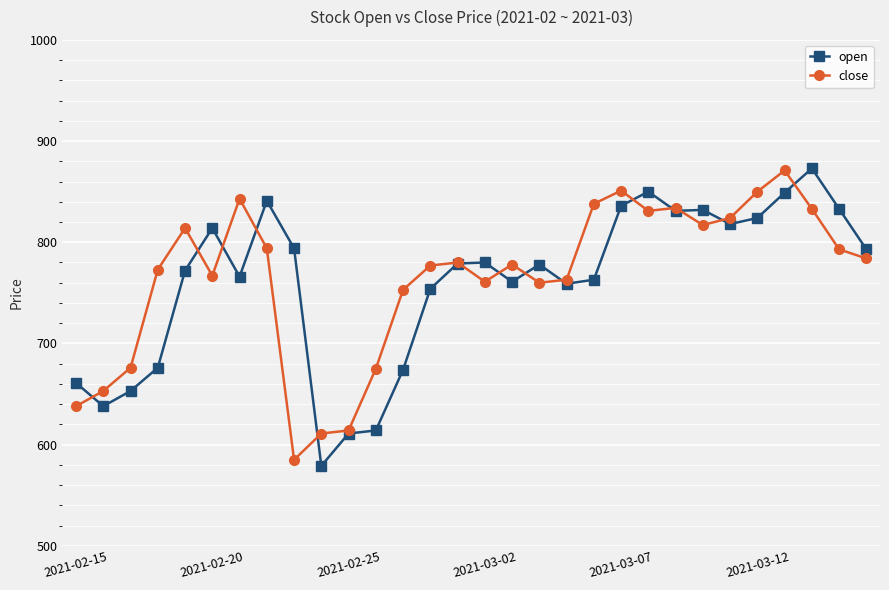

How many interior local peaks does the close series have?

7